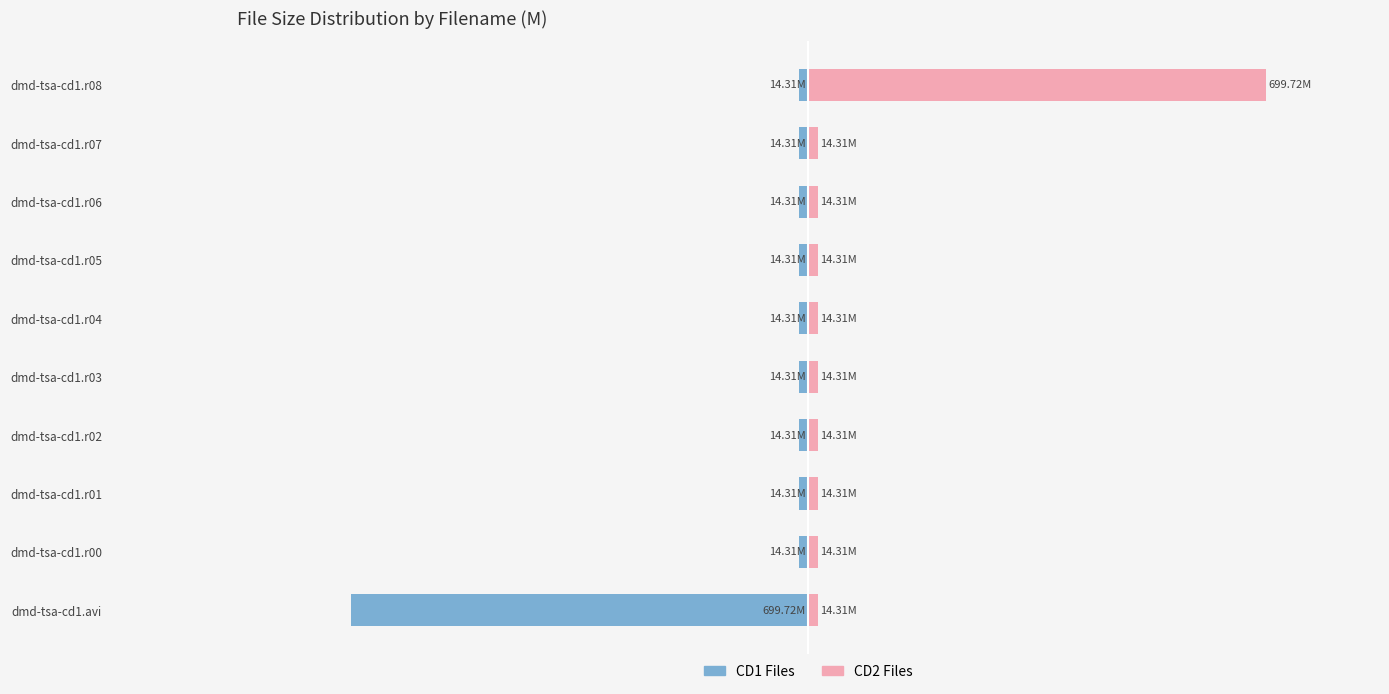

How many series are shown in this chart?

2